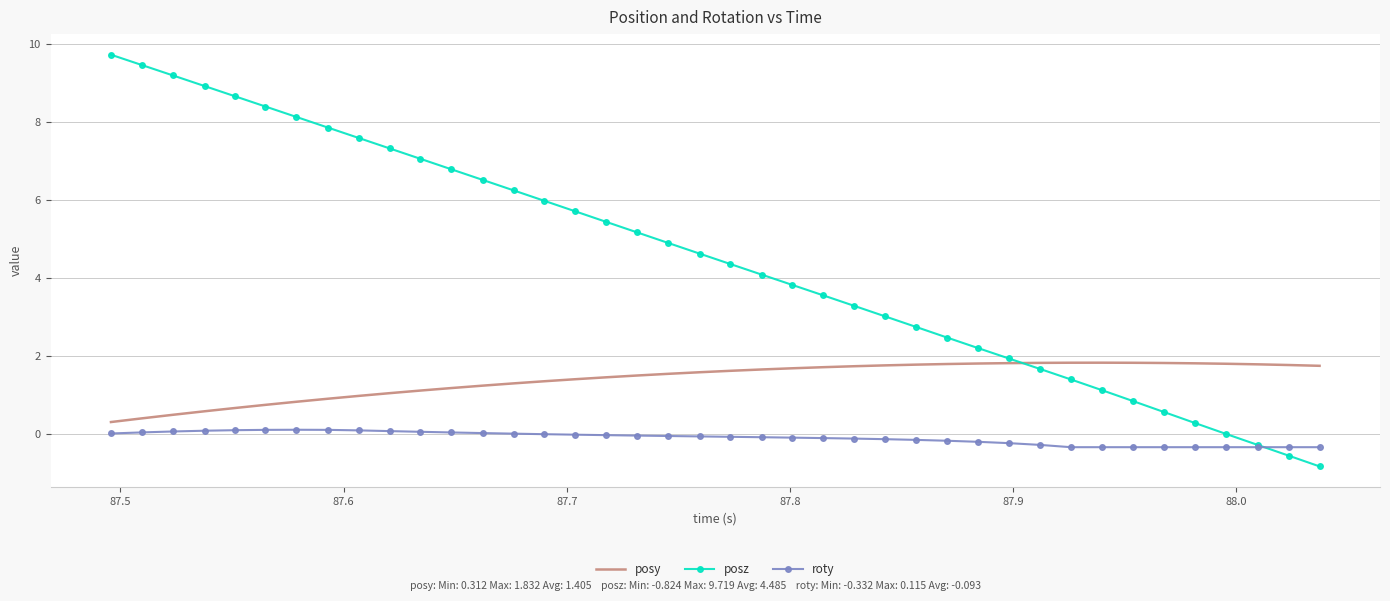

What are all the series names shown in the legend?

posy, posz, roty